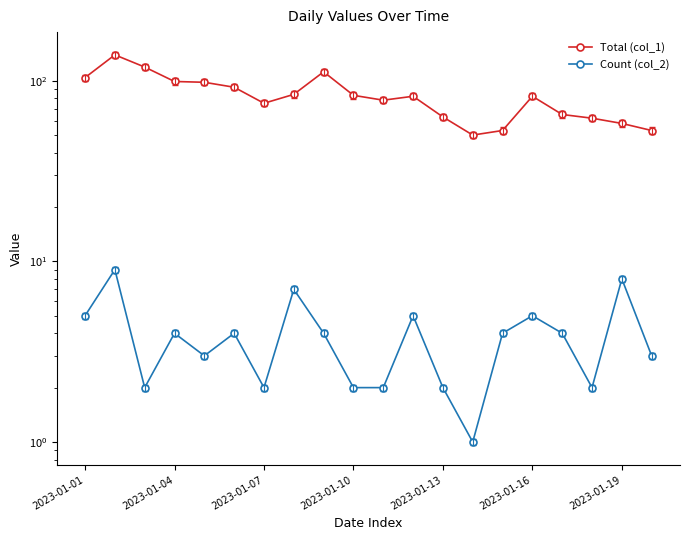

Rank the series at 10 from lowest to highest value.

Count (col_2), Total (col_1)